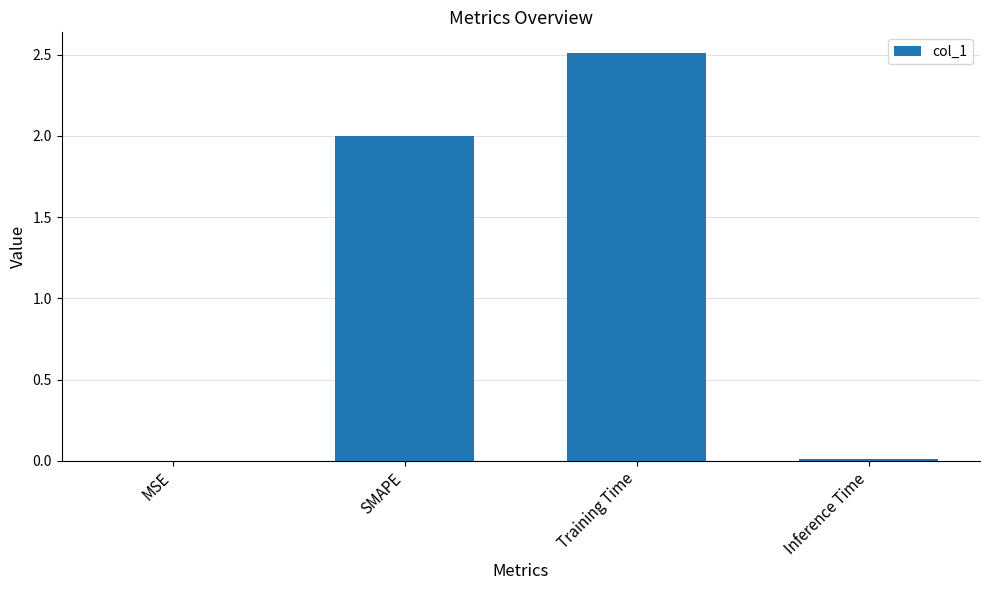

Which has a higher value, MSE or SMAPE?

SMAPE